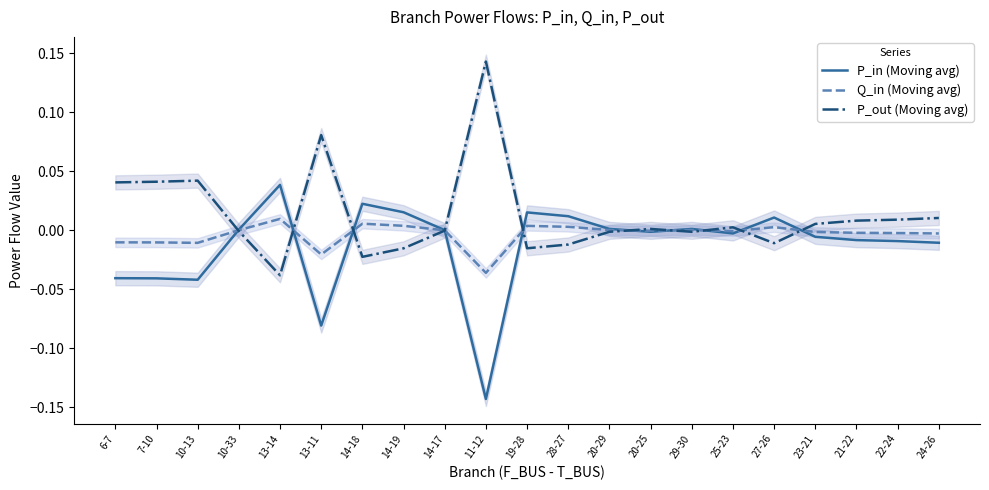

Which category has the lowest value across all series?

11-12